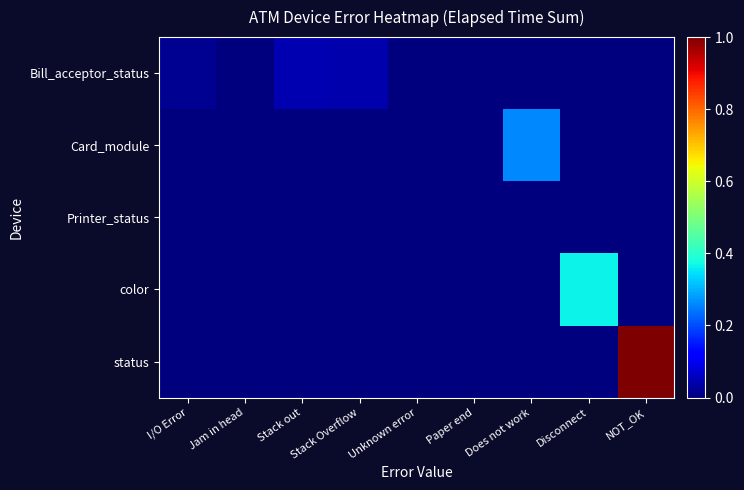

At which category is the sum across all series the highest?

NOT_OK